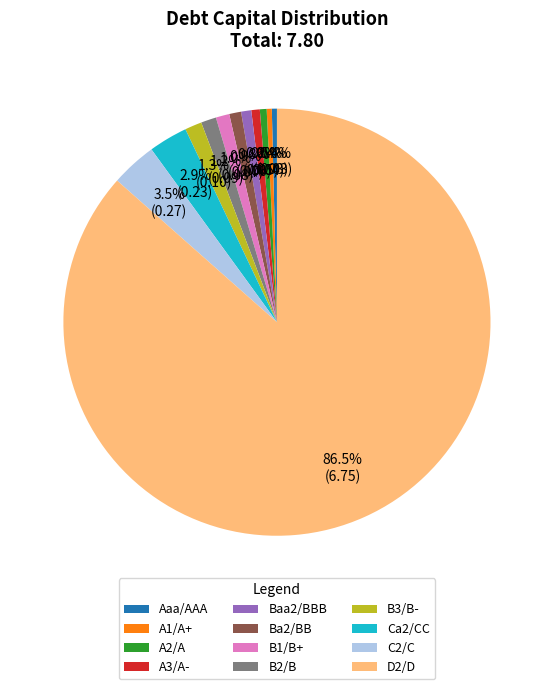

Which category has the biggest portion of the pie?

D2/D